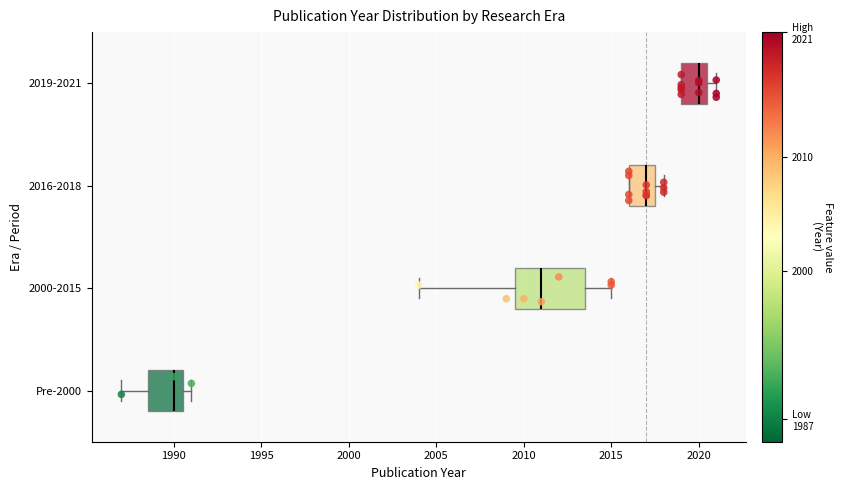

Reading bottom to top, read every box against the x-axis: the position of its median line, the range the box covers, and the ends of its whiskers. The values are not printed on the chart, so give them approximately, as read against the axis.

Pre-2000: median 1990.0, box 1988.5 to 1990.5, whiskers 1987.0 to 1991.0
2000-2015: median 2011.0, box 2009.5 to 2013.5, whiskers 2004.0 to 2015.0
2016-2018: median 2017.0, box 2016.0 to 2017.5, whiskers 2016.0 to 2018.0
2019-2021: median 2020.0, box 2019.0 to 2020.5, whiskers 2019.0 to 2021.0